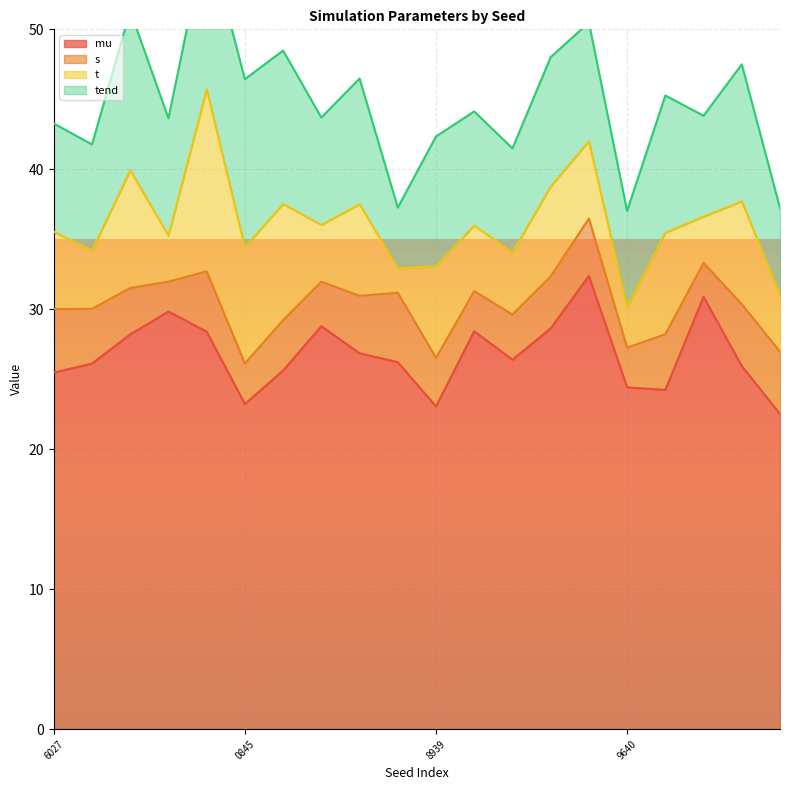

Is it true that mu equals 31.5 at 0845?

False